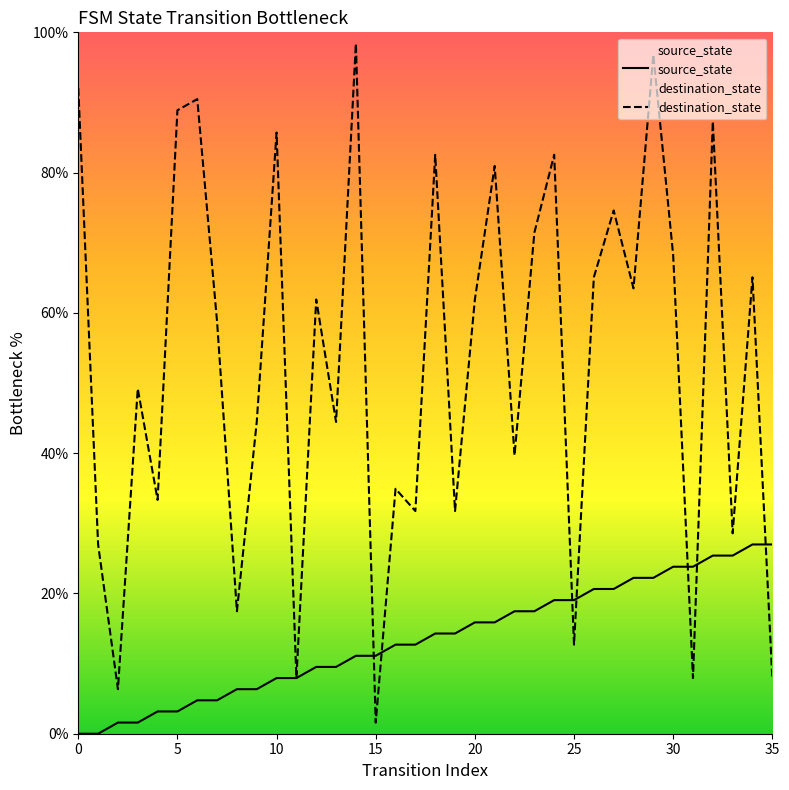

Which series has the largest total across all categories?

destination_state